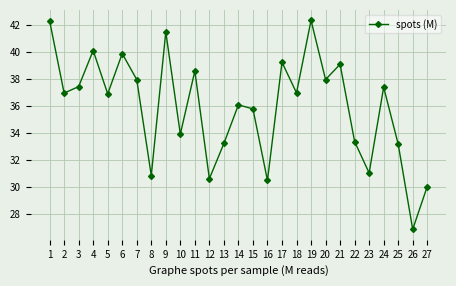

Between 8 and 19, which is larger?

19